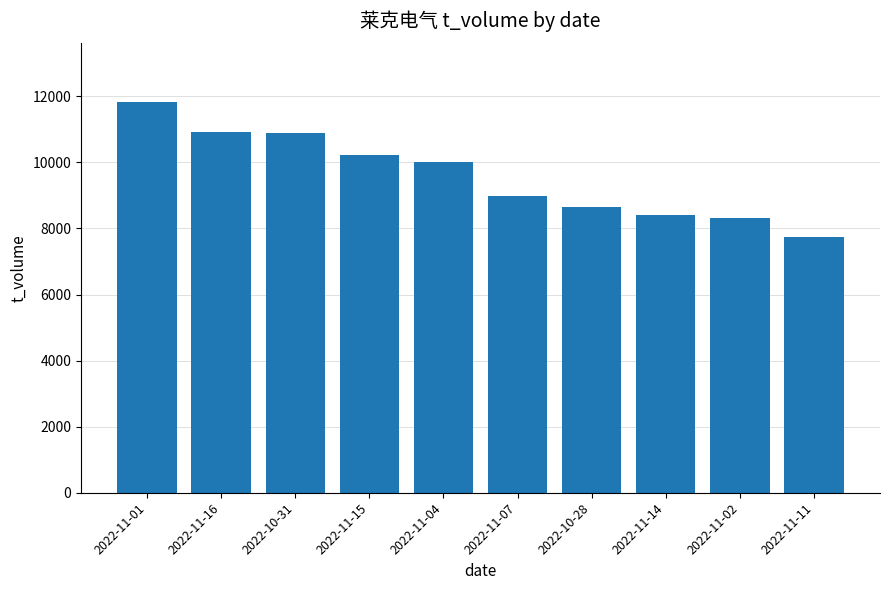

At which label is the value closest to 9784?

2022-11-04